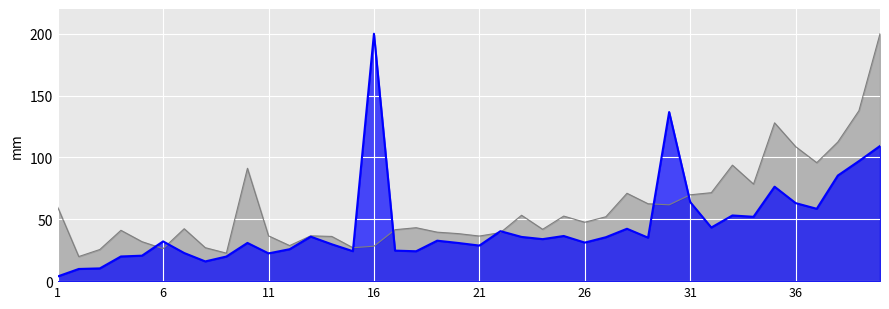

List the labels in order of CM Tradicional value, smallest first.

2, 9, 3, 6, 15, 8, 16, 12, 5, 14, 21, 11, 13, 20, 22, 19, 4, 17, 24, 7, 18, 26, 27, 25, 23, 1, 30, 29, 31, 28, 32, 34, 10, 33, 37, 36, 38, 35, 39, 40